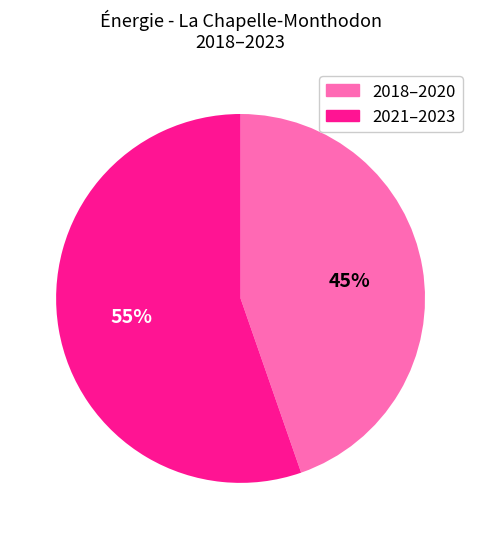

Count the number of slices in the pie.

2